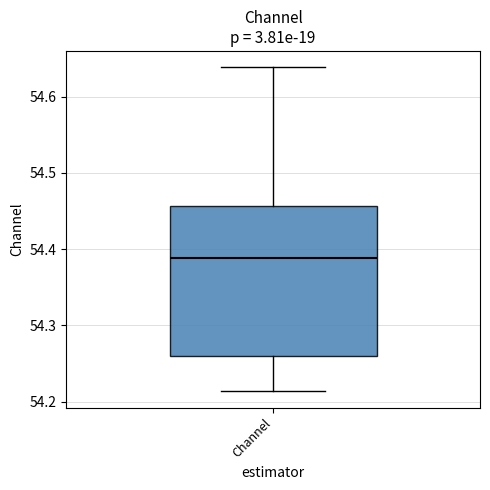

Read this box plot against the y-axis: the position of the median line, the range covered by the box, and the ends of both whiskers. The values are not printed on the chart, so give them approximately, as read against the axis.

median 54.39, box 54.26 to 54.46, whiskers 54.21 to 54.64